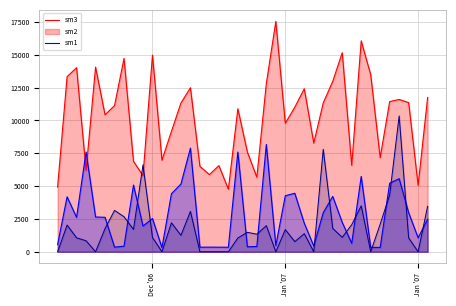

Does the chart display data point markers on the line(s)?

No